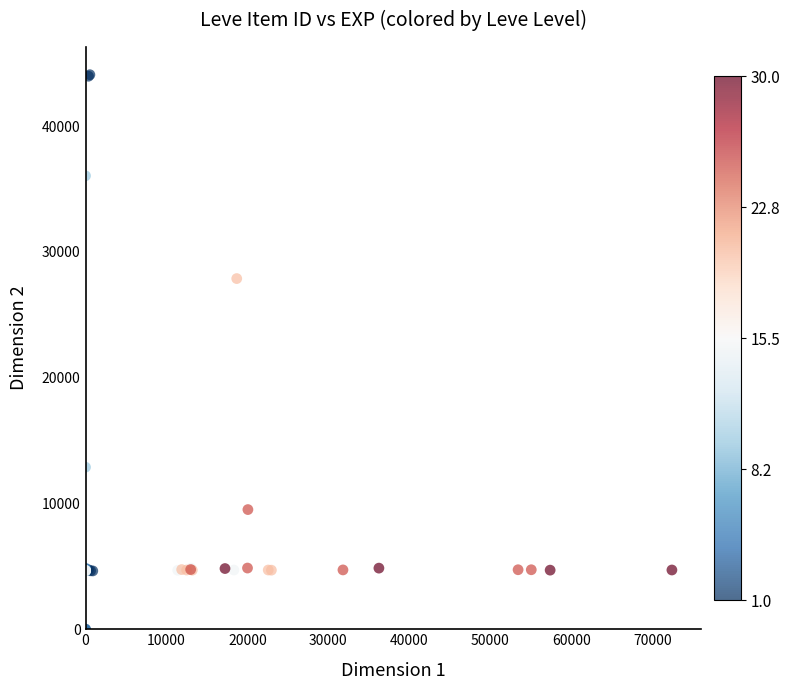

What Y value in the scatter plot is closest to 22048?

27884